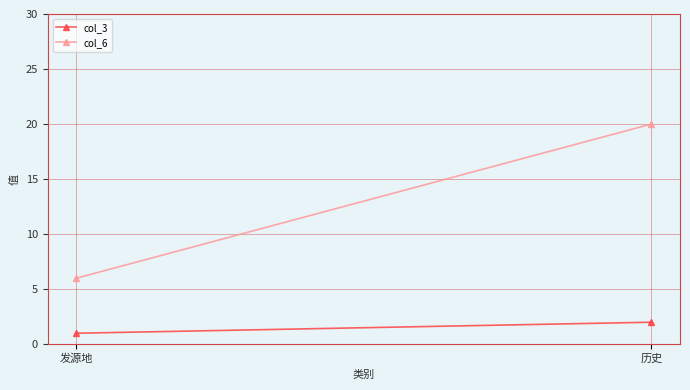

At which label does col_3 reach its minimum?

发源地